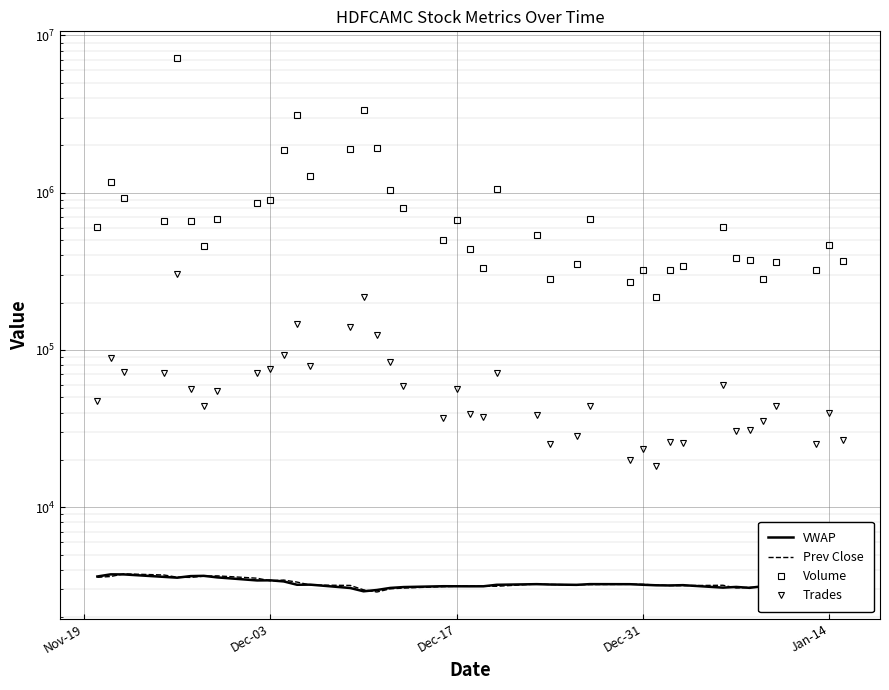

In Trades, how many points are higher than both neighbors (excluding endpoints)?

12